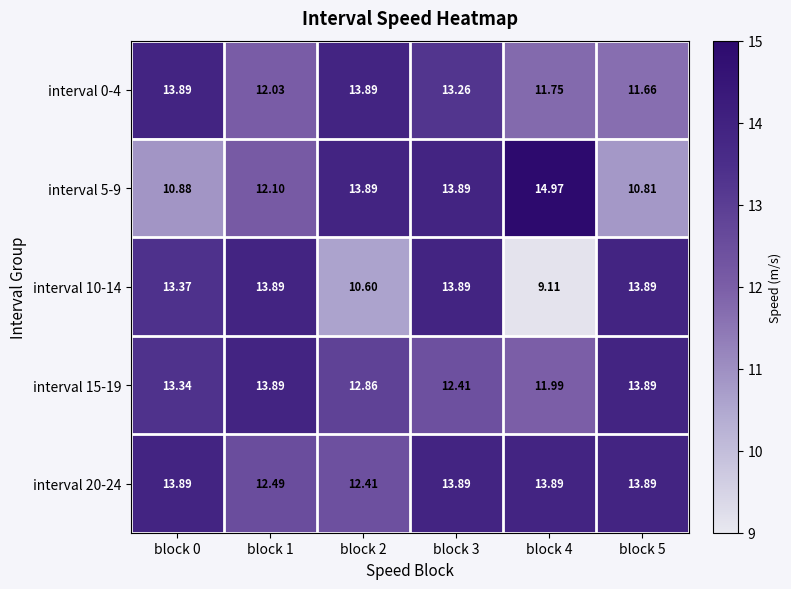

Between block 2 and block 1, which is larger?

block 2